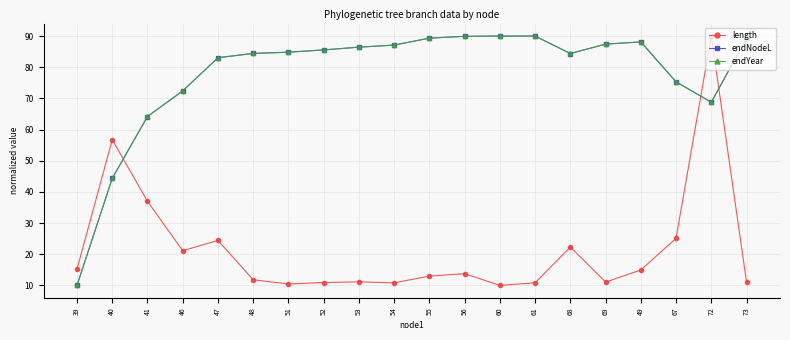

What is the smallest value displayed?

10.0